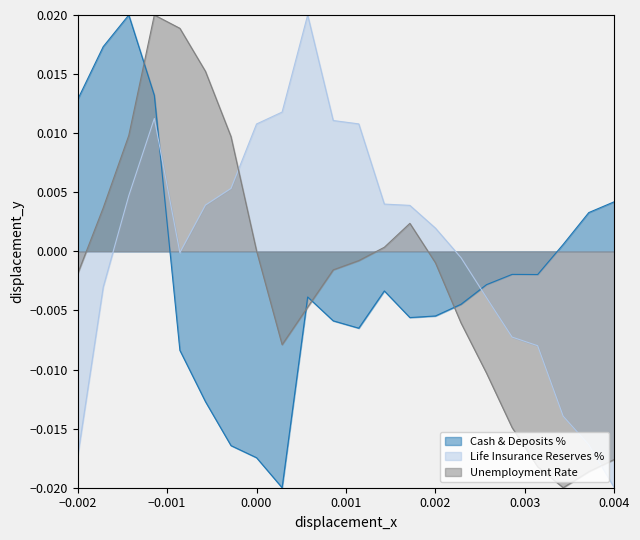

The Life Insurance Reserves % series shows 0.0 at 2005. True or false?

False